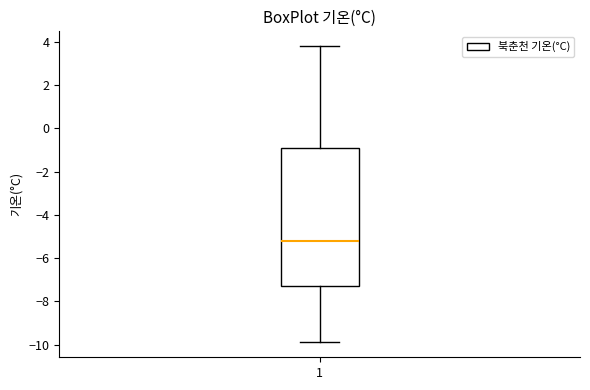

Transcribe this box plot: give where the median line is, the range the box spans, and where the two whiskers end, as read against the y-axis. The values are not printed on the chart, so give them approximately, as read against the axis.

median -5.2, box -7.2 to -1.0, whiskers -9.8 to 3.8